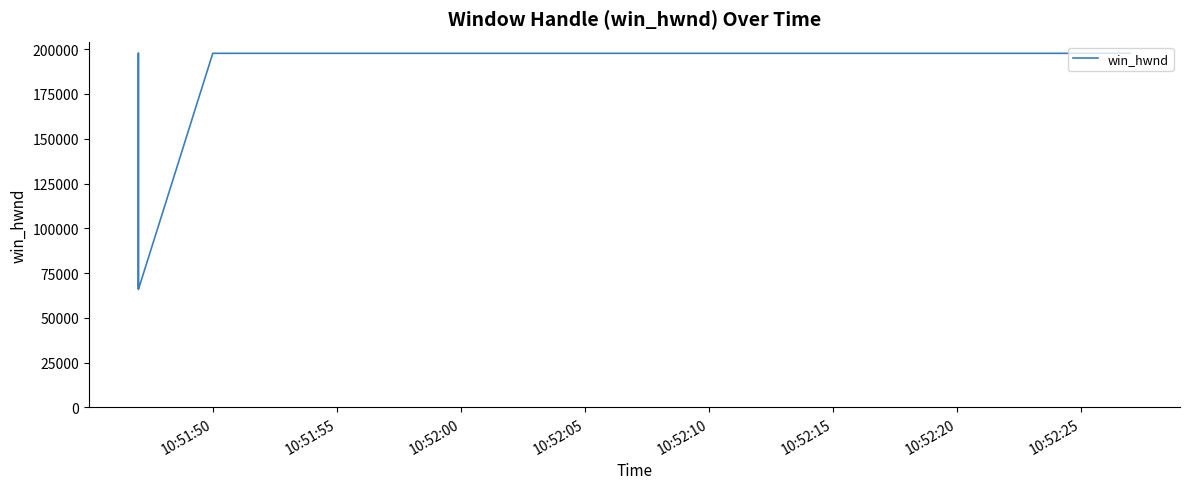

At which category does the chart reach its peak across all series?

10:51:50